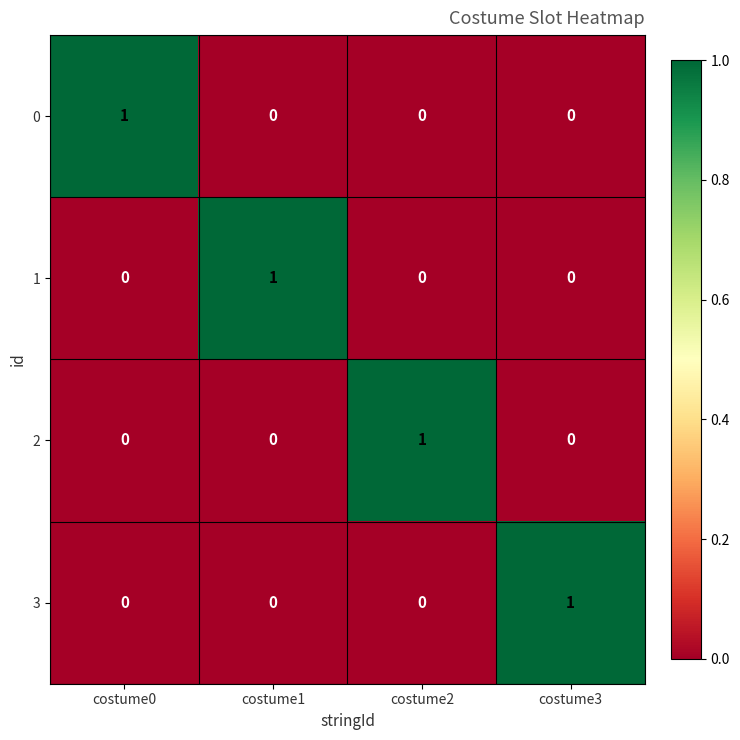

Count the number of data series in this chart.

4